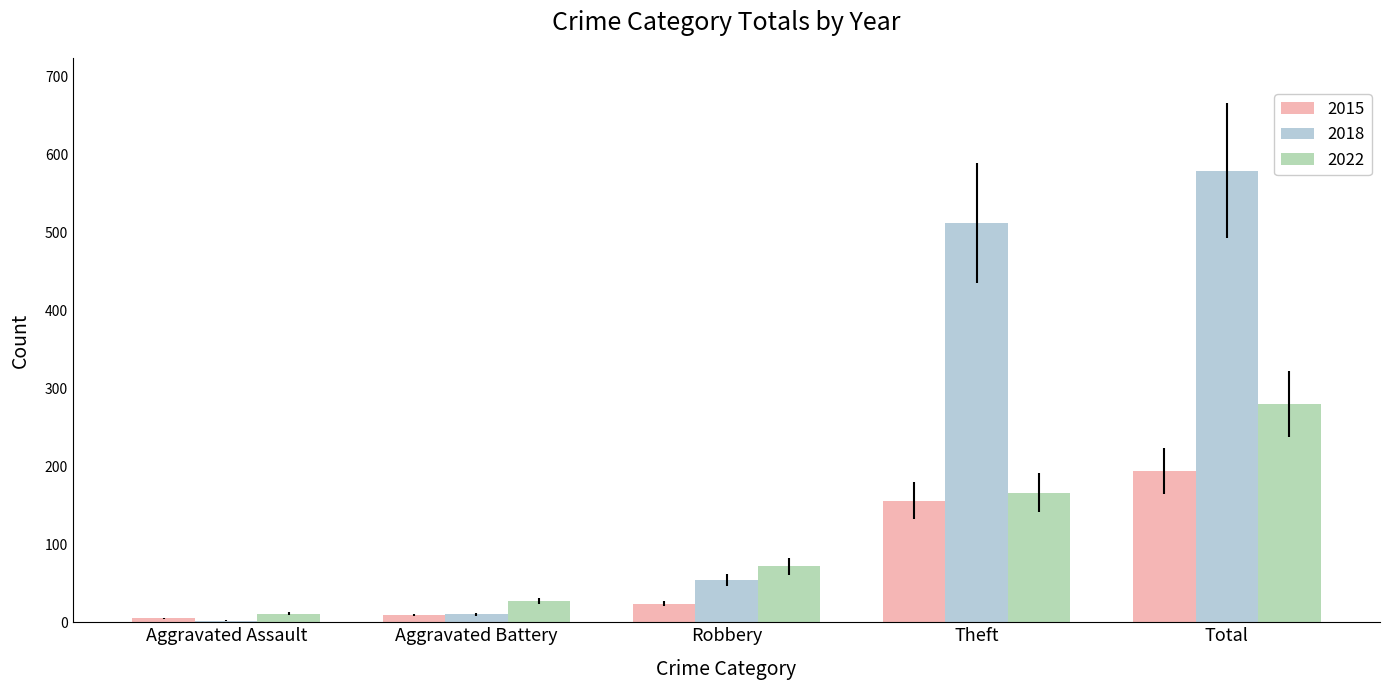

How many data points does each series have?

5